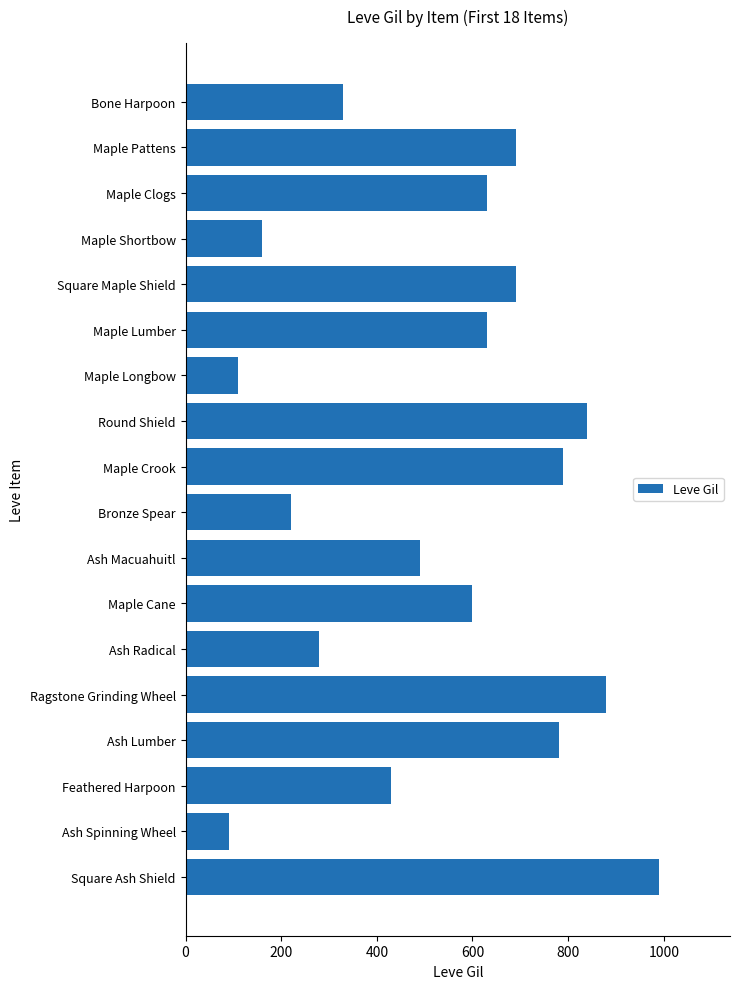

What is the minimum value shown in the chart?

90